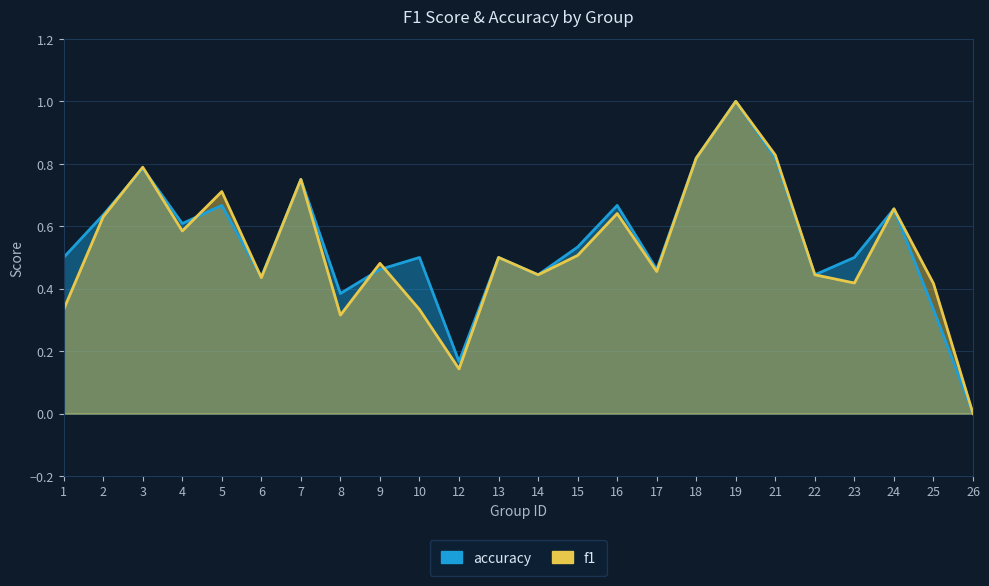

In f1, how many points are higher than both neighbors (excluding endpoints)?

8